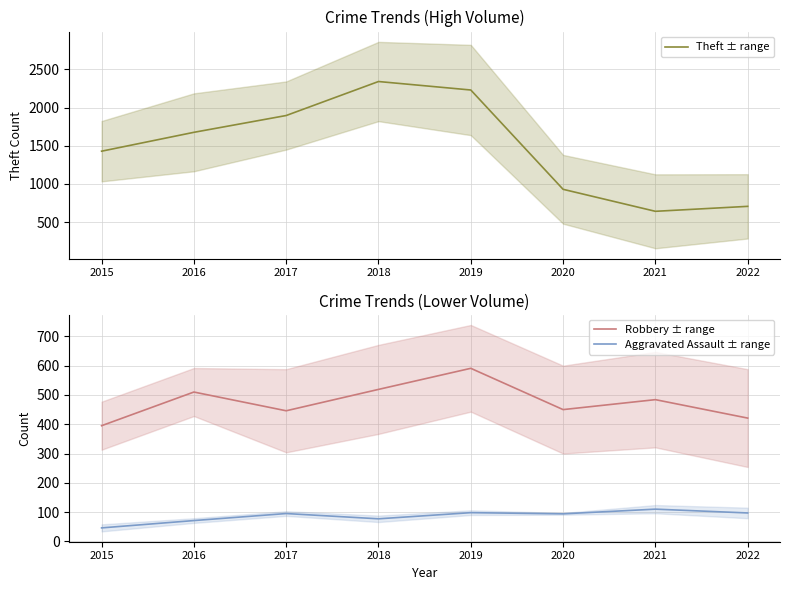

List the labels in order of Aggravated Assault ± range value, smallest first.

2015, 2016, 2018, 2020, 2017, 2022, 2019, 2021